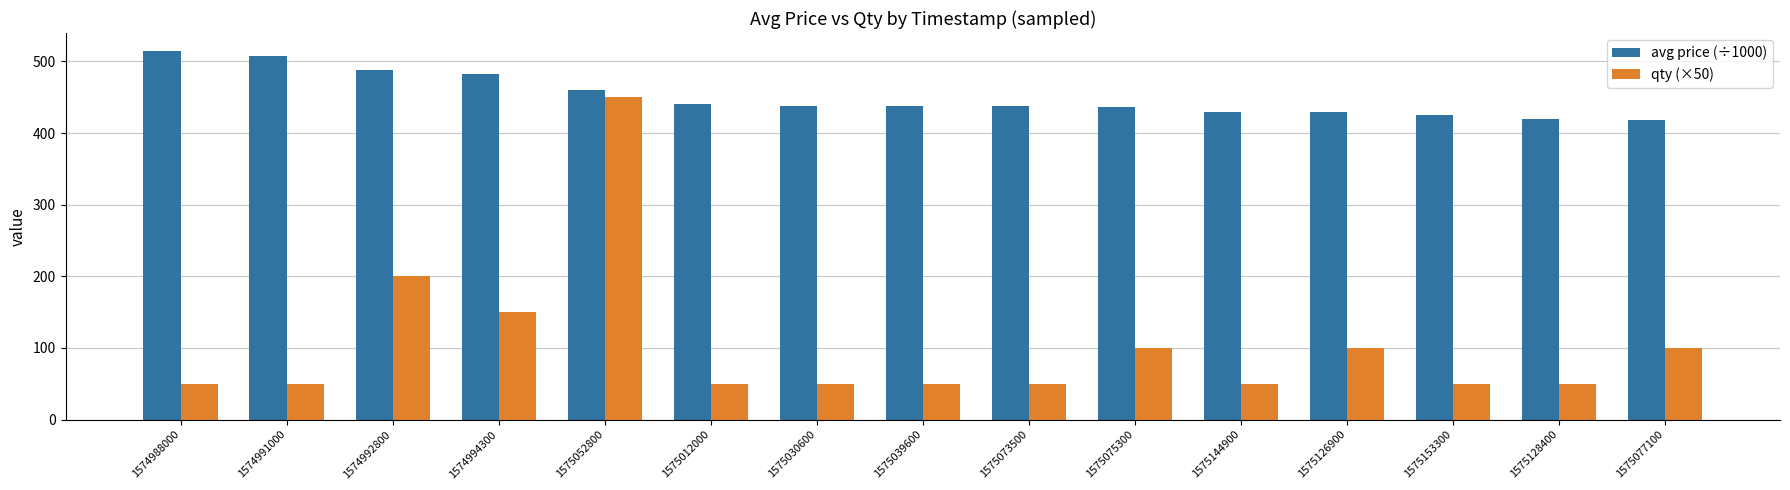

List the series in order of their peak value, highest first.

avg price (÷1000), qty (×50)